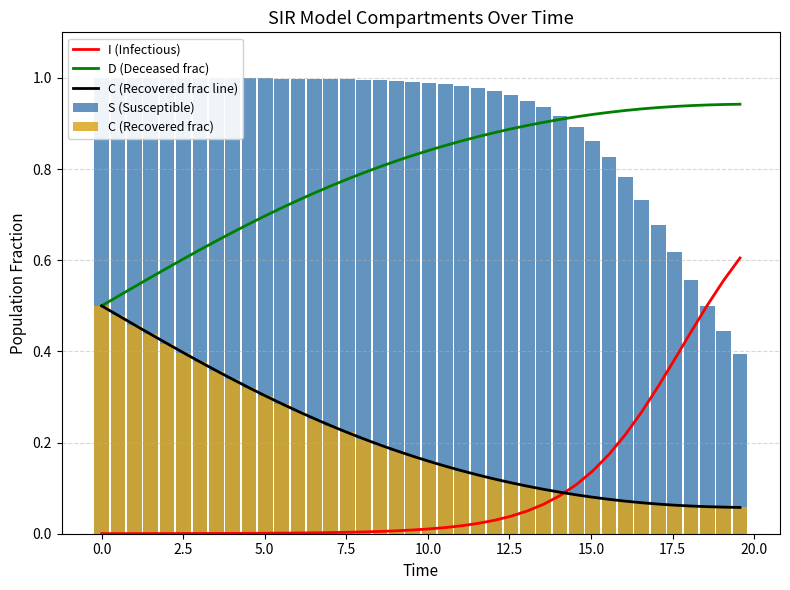

True or false: D (Deceased frac) and I (Infectious) cross at least once.

False